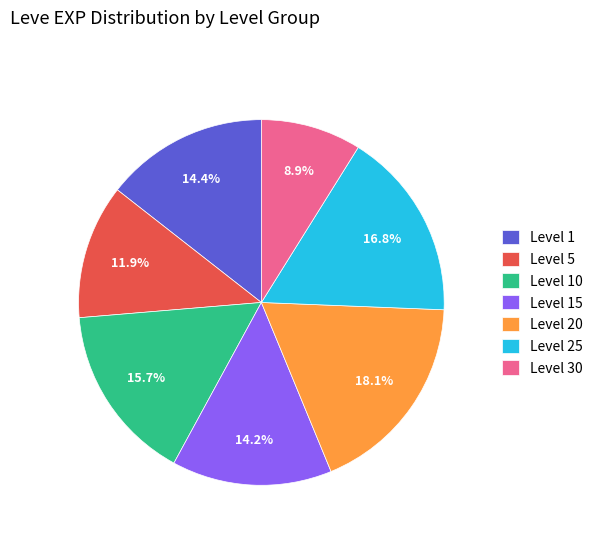

Which category has the smallest portion of the pie?

Level 30